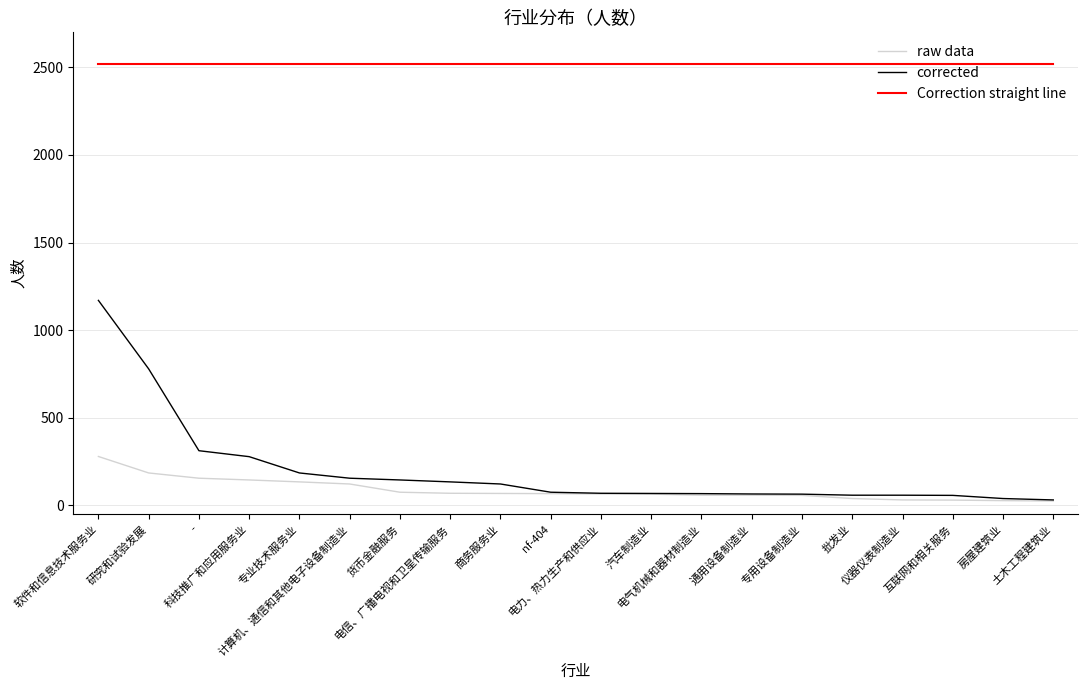

What is the average value of the raw data series?

88